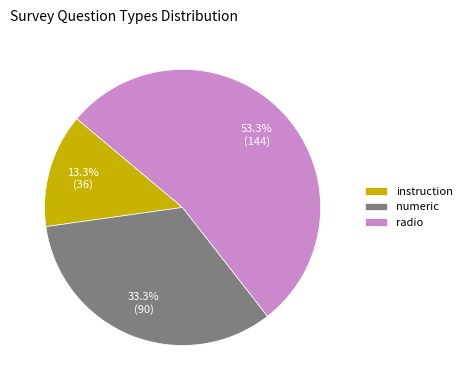

Rank the categories by value from highest to lowest.

radio, numeric, instruction